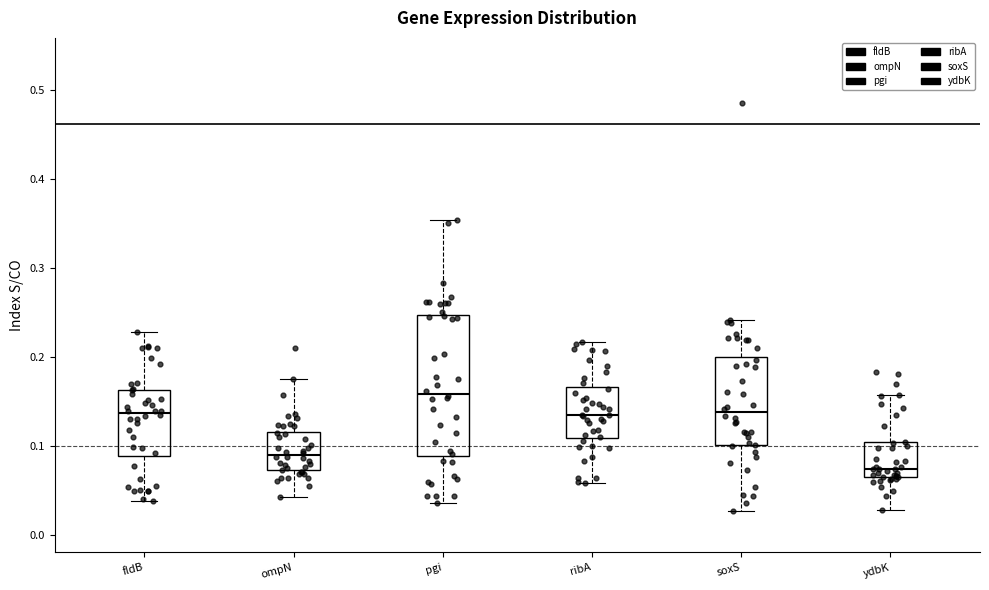

Reading left to right, read every box against the y-axis: the position of its median line, the range the box covers, and the ends of its whiskers. The values are not printed on the chart, so give them approximately, as read against the axis.

fldB: median 0.14, box 0.09 to 0.16, whiskers 0.04 to 0.23
ompN: median 0.09, box 0.07 to 0.12, whiskers 0.04 to 0.17
pgi: median 0.16, box 0.09 to 0.25, whiskers 0.04 to 0.35
ribA: median 0.13, box 0.11 to 0.17, whiskers 0.06 to 0.22
soxS: median 0.14, box 0.10 to 0.20, whiskers 0.03 to 0.24
ydbK: median 0.07 (just above the box's lower edge), box 0.07 to 0.10, whiskers 0.03 to 0.16